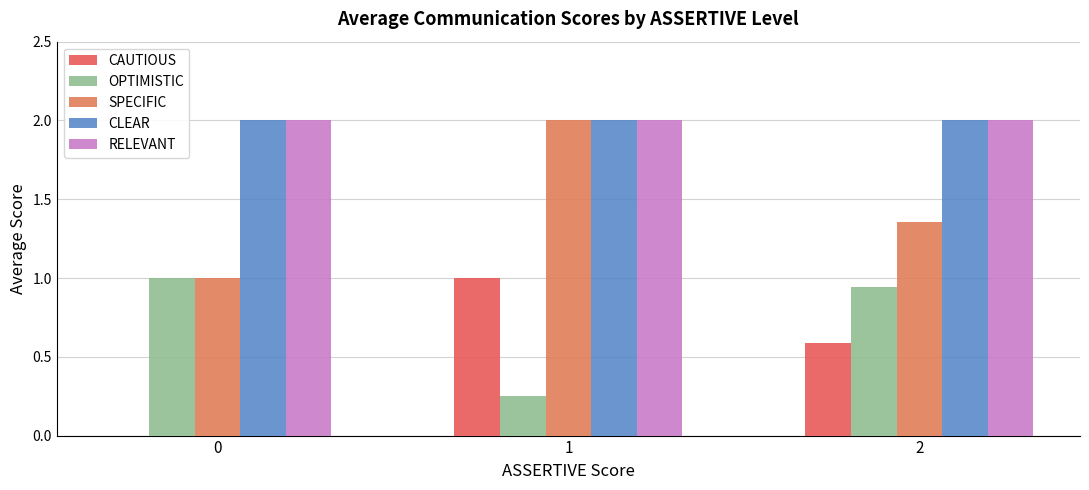

Between 1 and 2, which series saw the biggest shift?

OPTIMISTIC